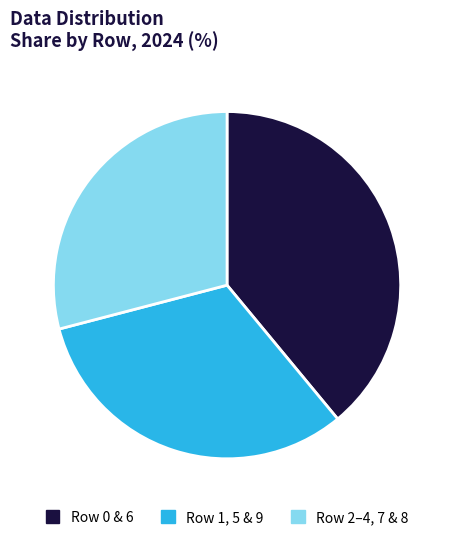

Does any single category account for the majority?

No